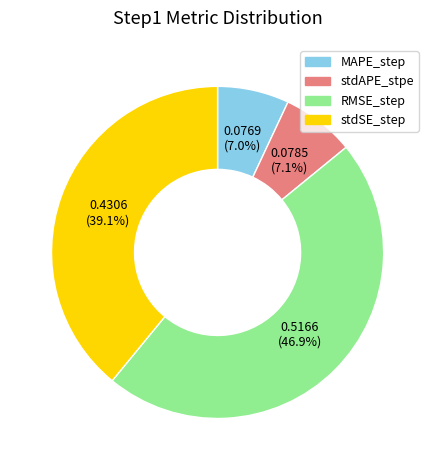

To the nearest percent, what is the combined percentage of stdAPE_stpe and MAPE_step?

14%